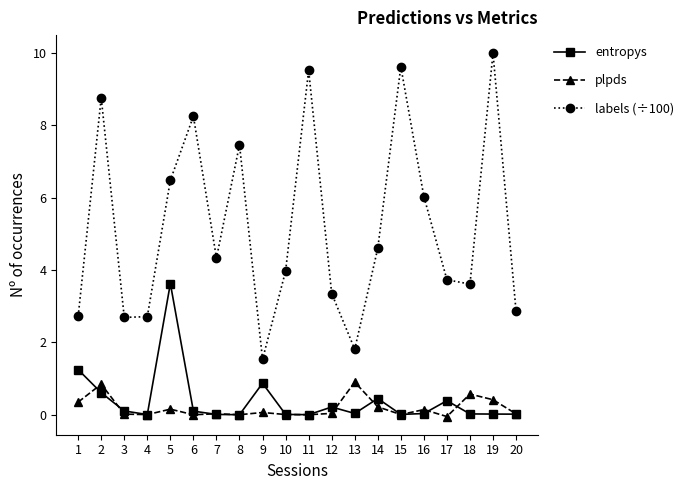

What is the maximum value for plpds?

0.9